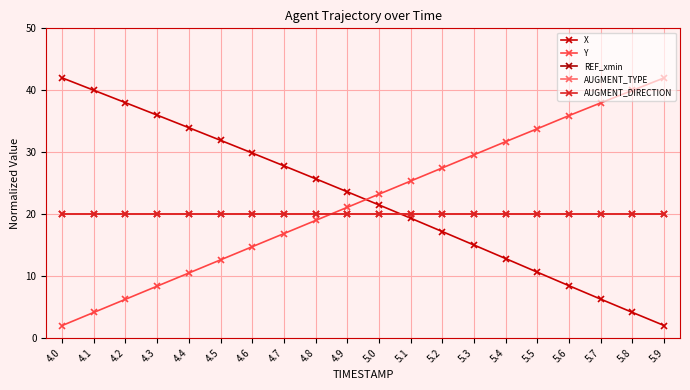

Is this an area chart (filled region under the line)?

No